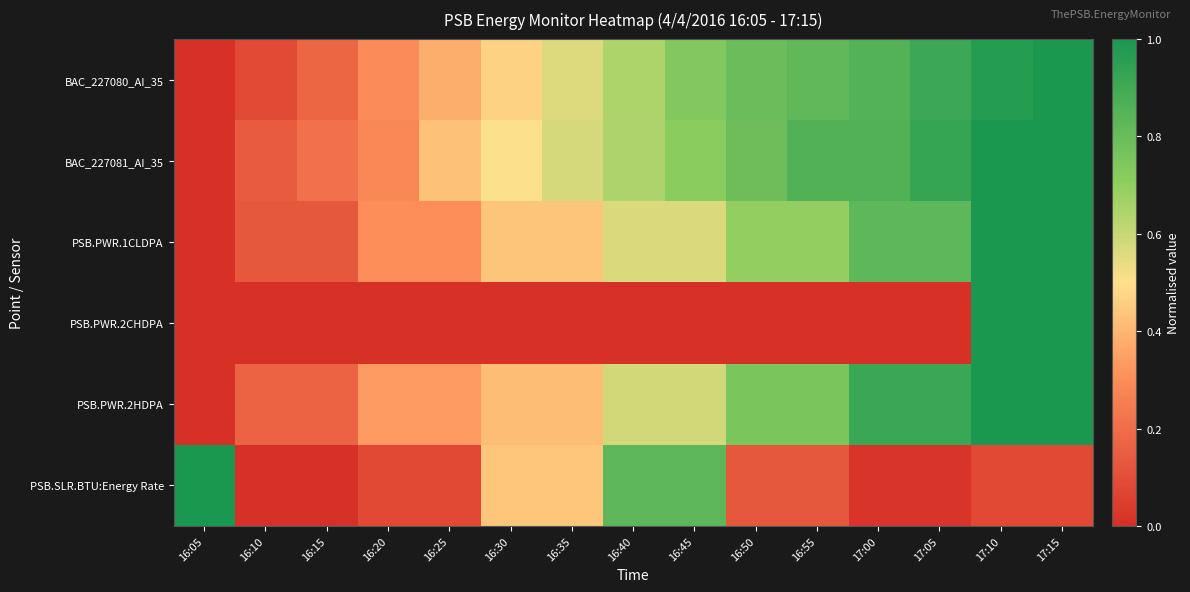

What is the total value across all series at 16:10?

0.5